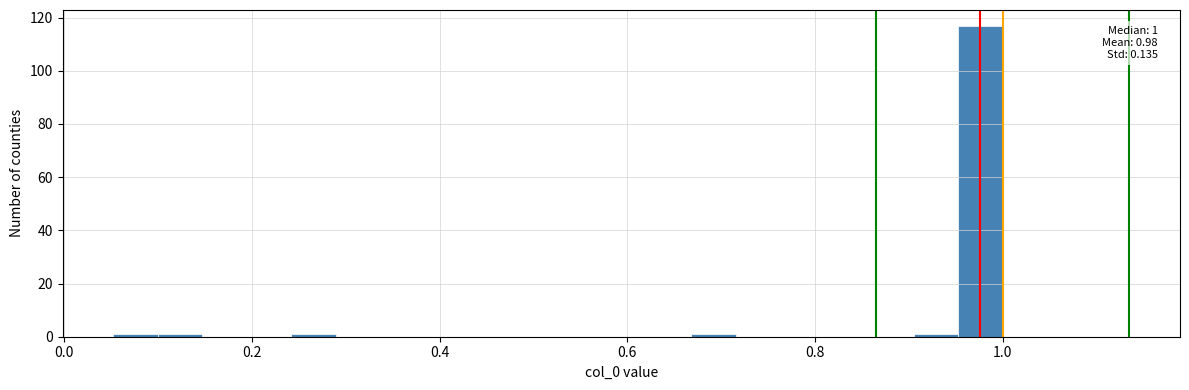

Around what value on the x-axis is the tallest bar? Give the approximate position of its centre, as read against the axis.

0.98